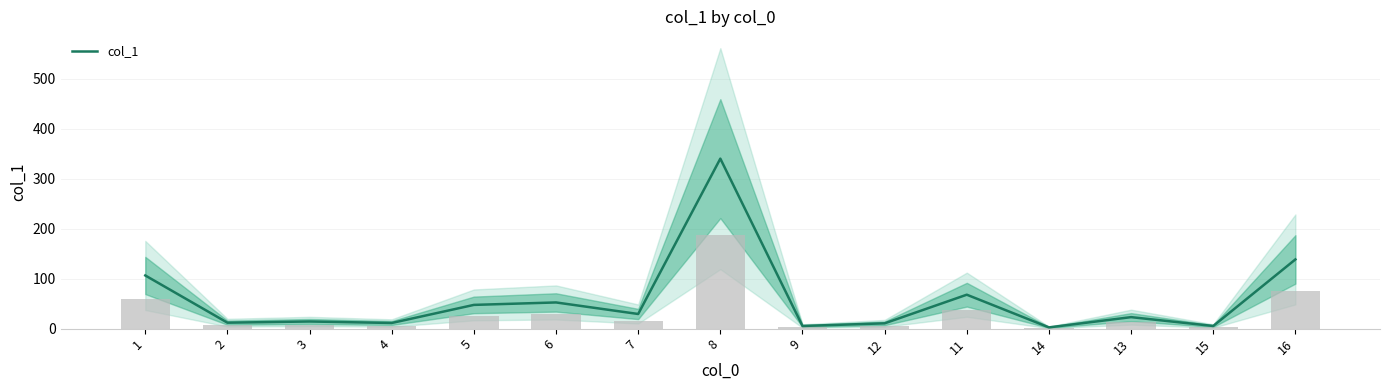

Is it true that the value at 12 is 10.6?

True